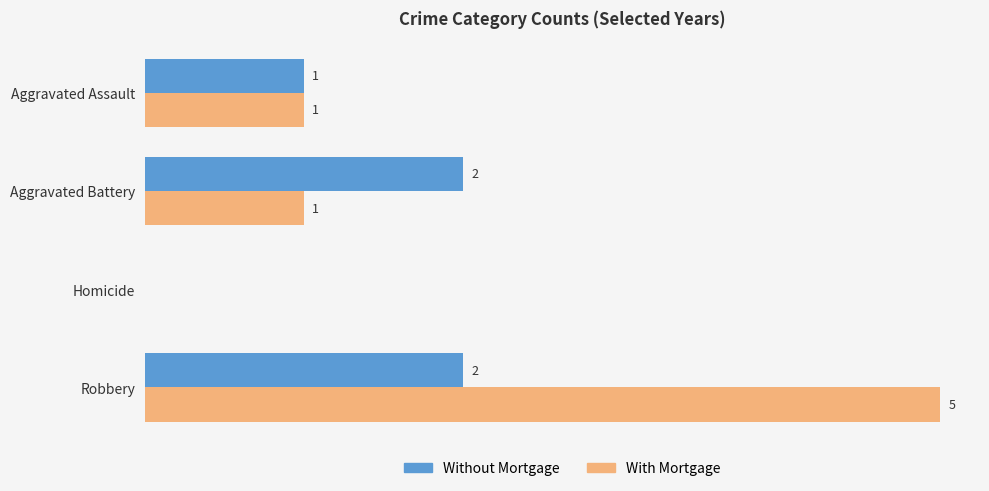

At which label is Without Mortgage closest to 1?

Aggravated Assault